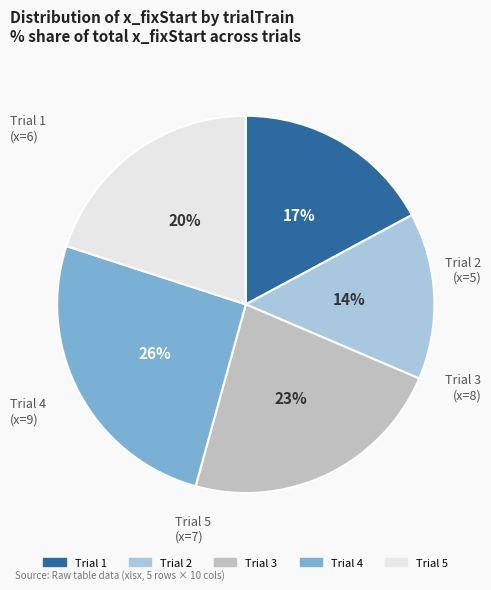

Rank the categories by value from lowest to highest.

Trial 2, Trial 1, Trial 5, Trial 3, Trial 4